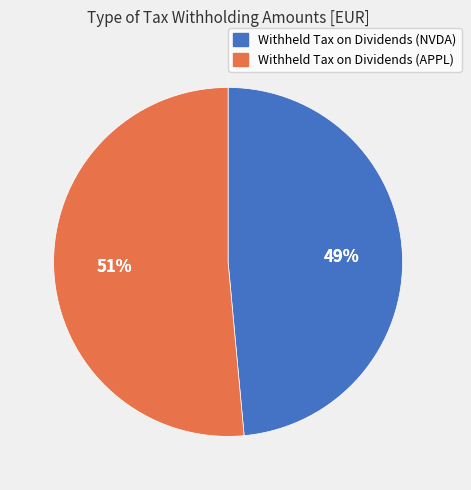

To the nearest percent, what is the average slice percentage?

50%